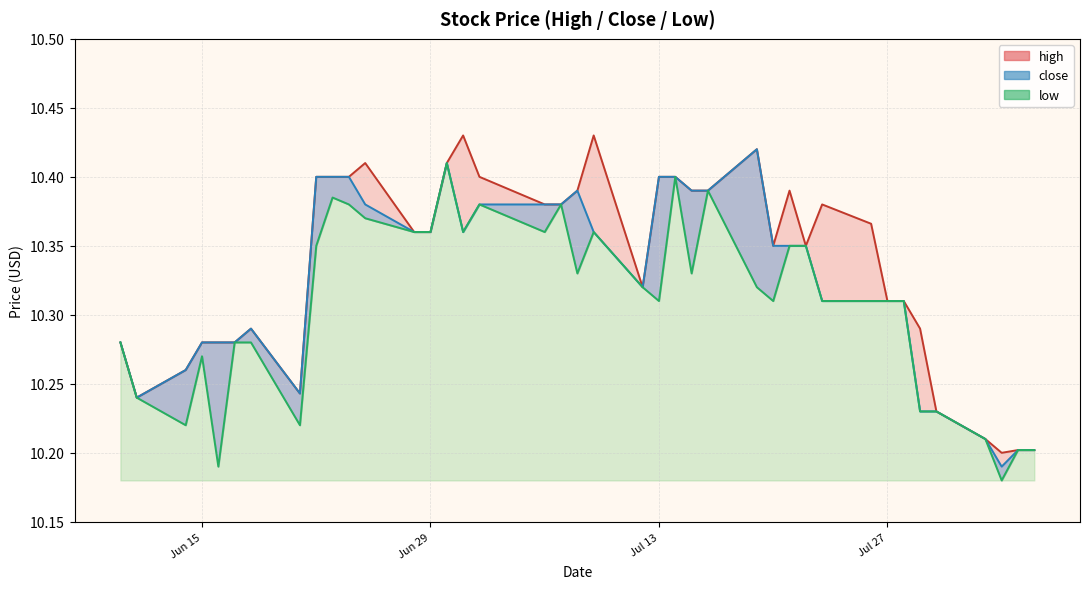

How many lines are shown in the chart?

3